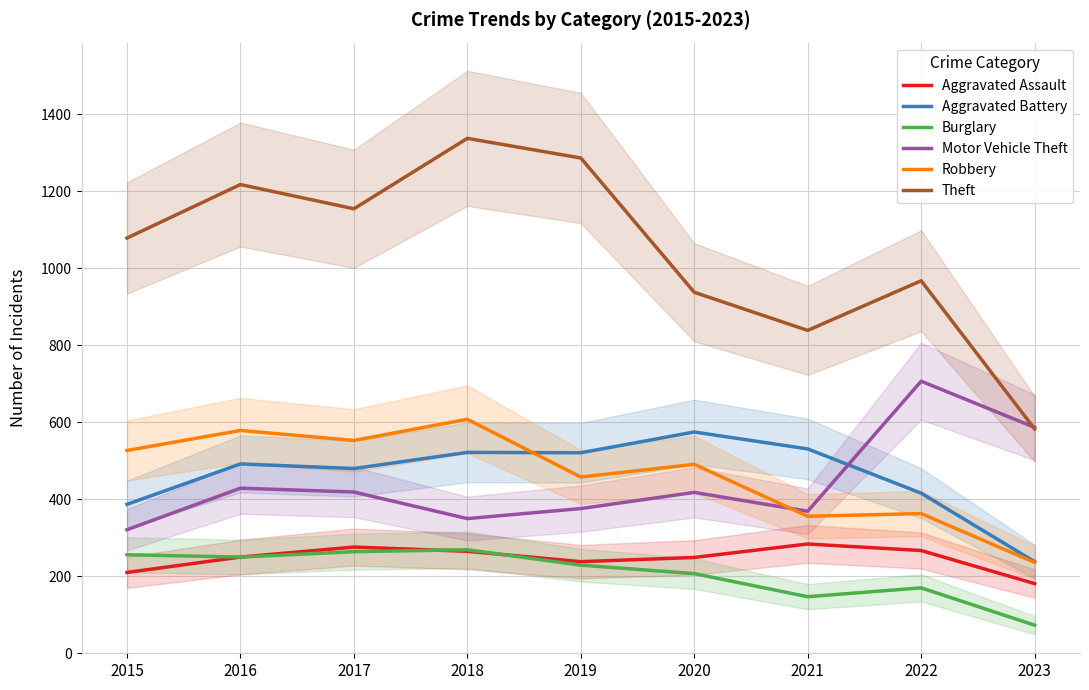

The Motor Vehicle Theft series shows 964 at 2022. True or false?

False